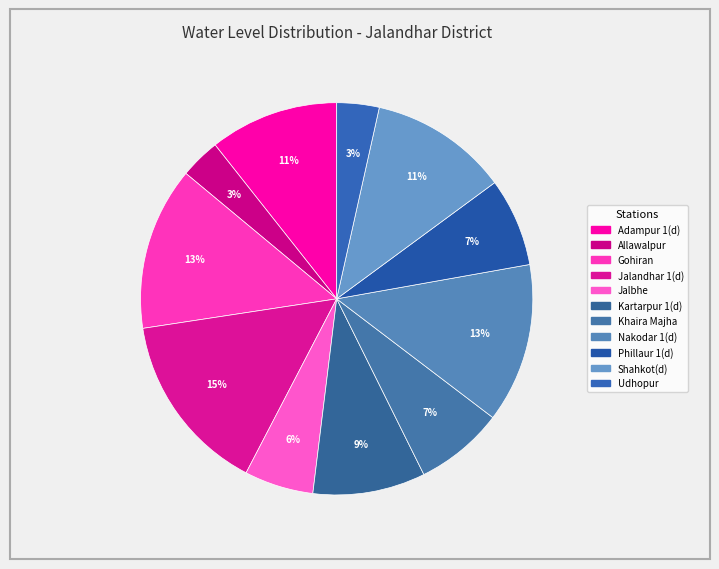

Which category has the smallest portion of the pie?

Allawalpur